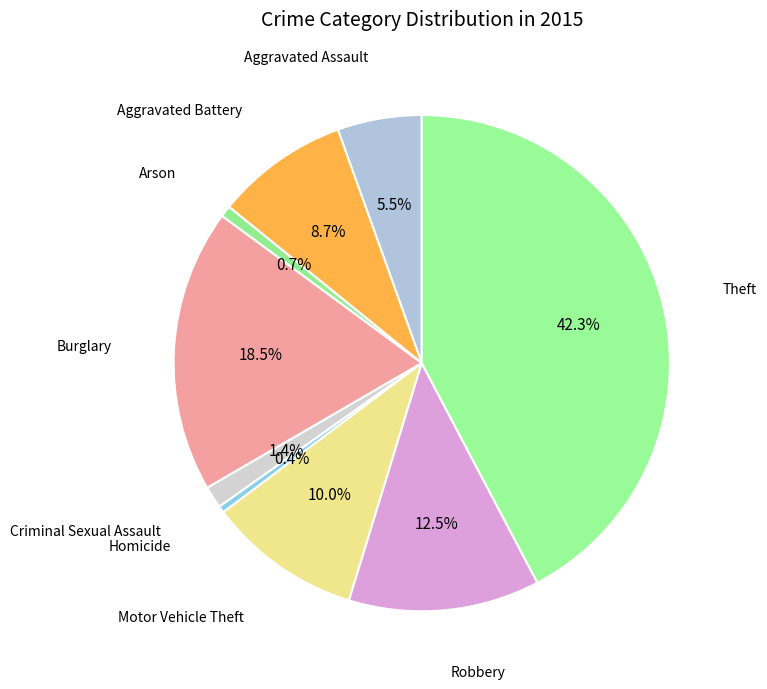

How many segments does this pie chart have?

9